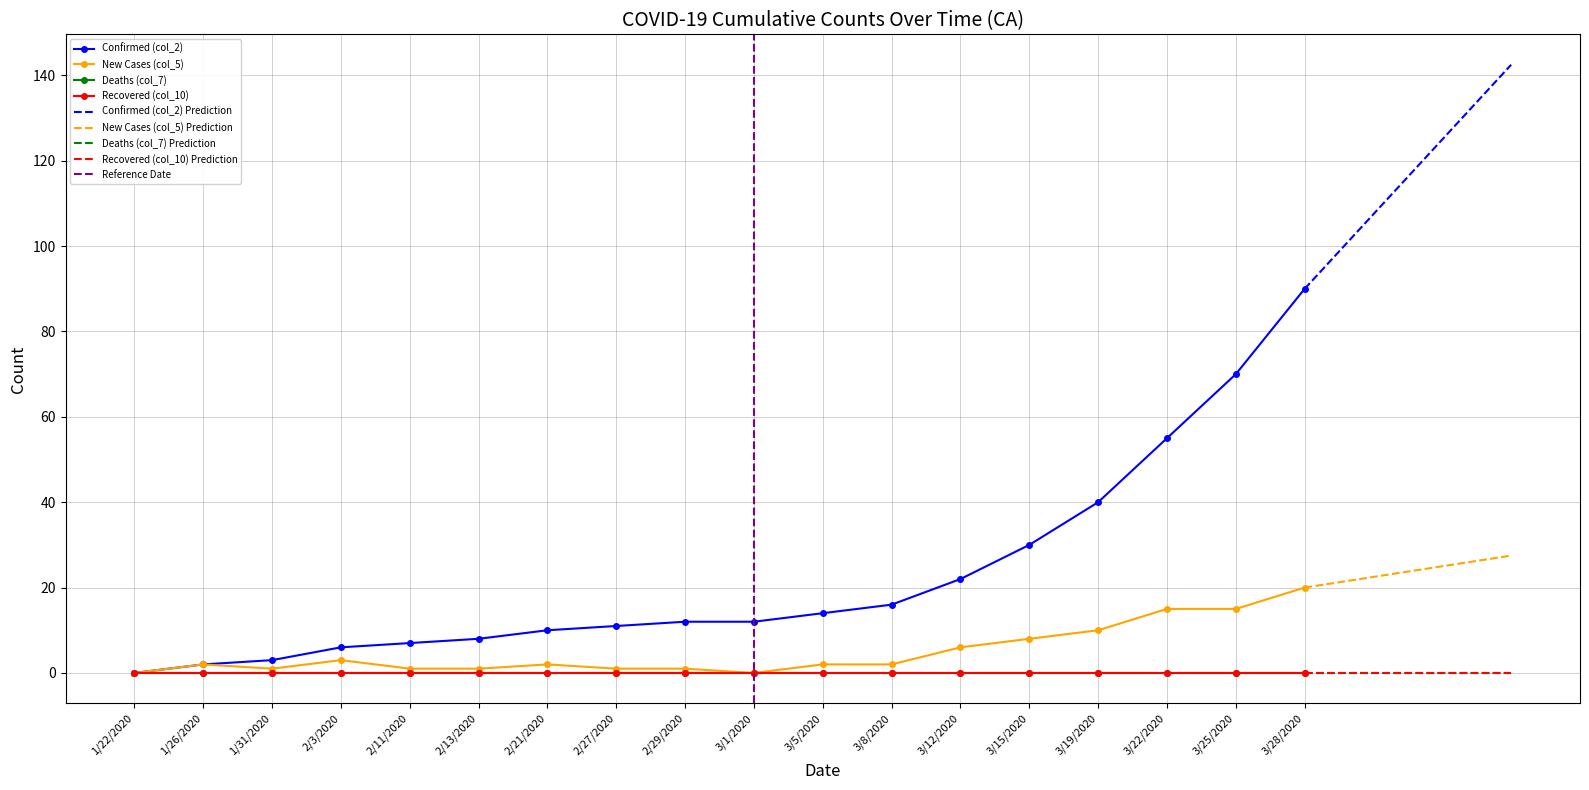

At how many categories does at least one series exceed 29?

5